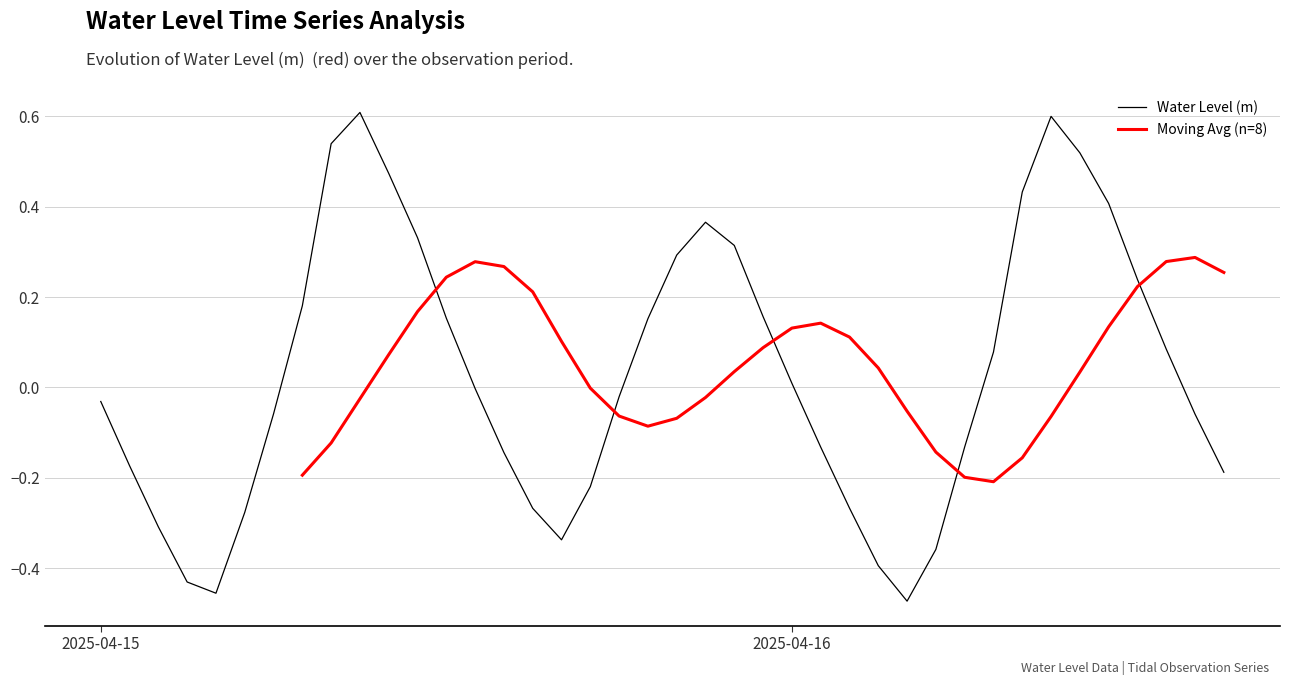

At which category does the data reach its first local valley?

2025-04-15 04:00:00